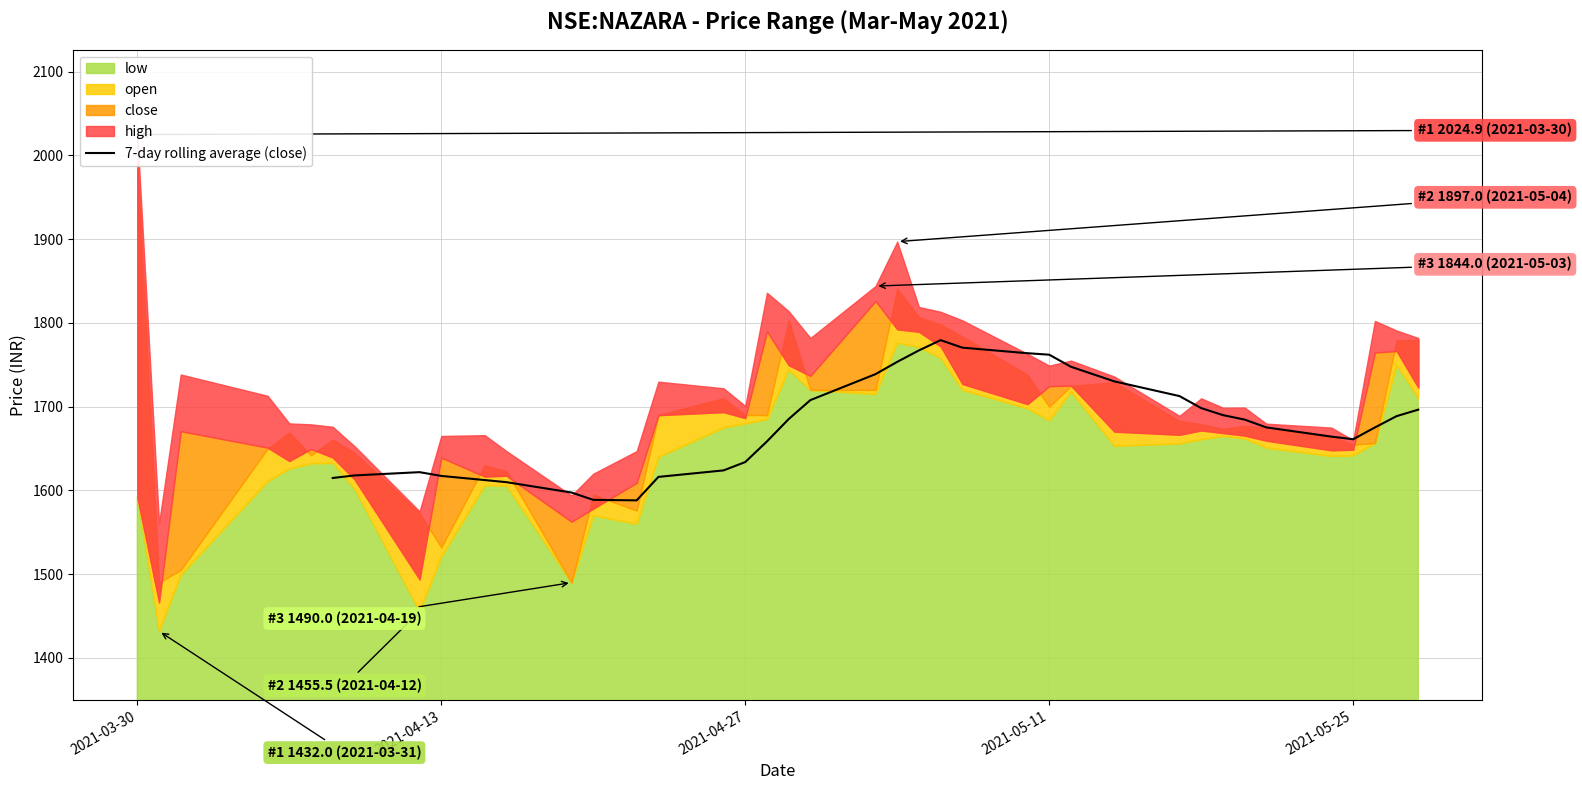

What is the highest value of the 7-day rolling average (close) series?

1779.4